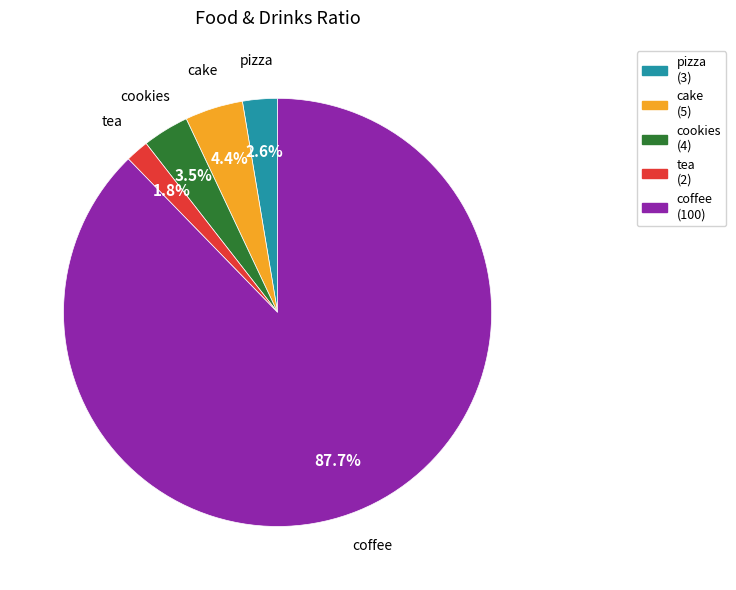

To the nearest percent, what percentage of the pie is cake?

4%